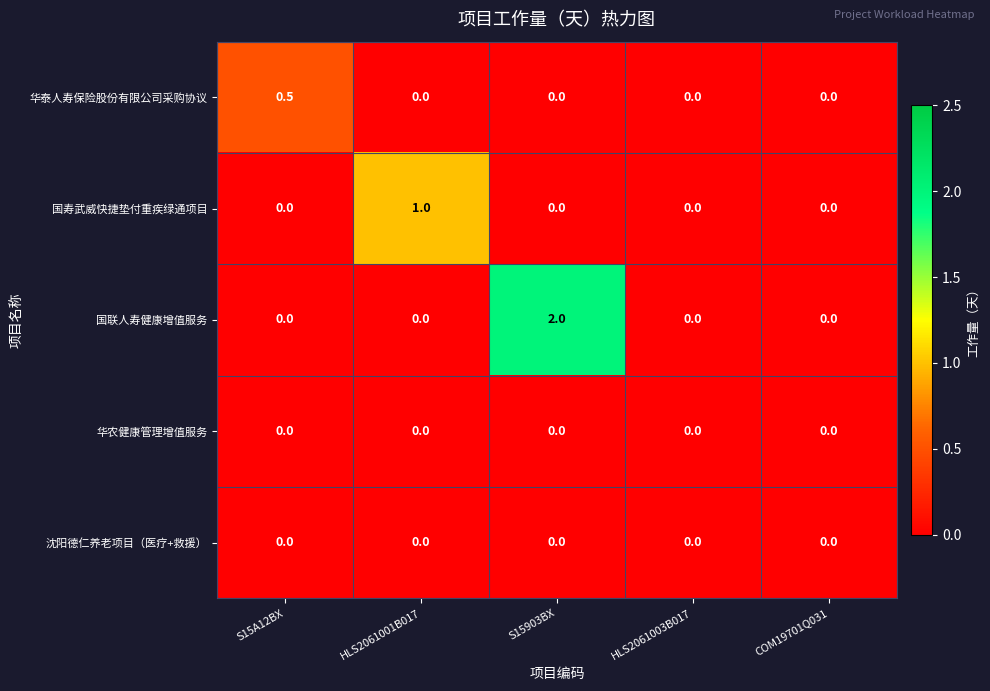

Reading right to left, extract all data points from this chart.

华泰人寿保险股份有限公司采购协议: 0.0	0.0	0.0	0.0	0.5
国寿武威快捷垫付重疾绿通项目: 0.0	0.0	0.0	1.0	0.0
国联人寿健康增值服务: 0.0	0.0	2.0	0.0	0.0
华农健康管理增值服务: 0.0	0.0	0.0	0.0	0.0
沈阳德仁养老项目（医疗+救援）: 0.0	0.0	0.0	0.0	0.0